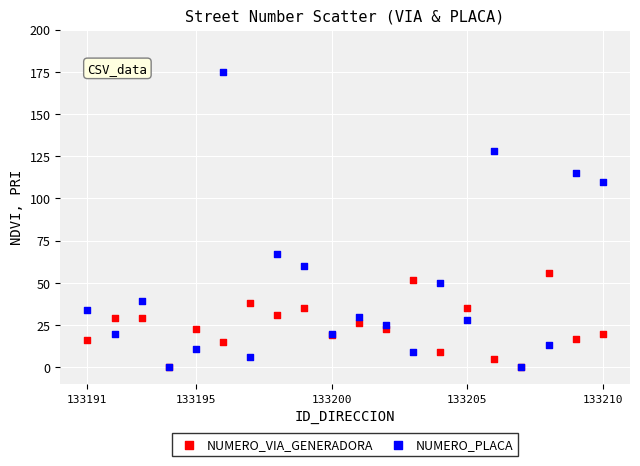

In the NUMERO_PLACA series, what Y value is closest to 87?

67